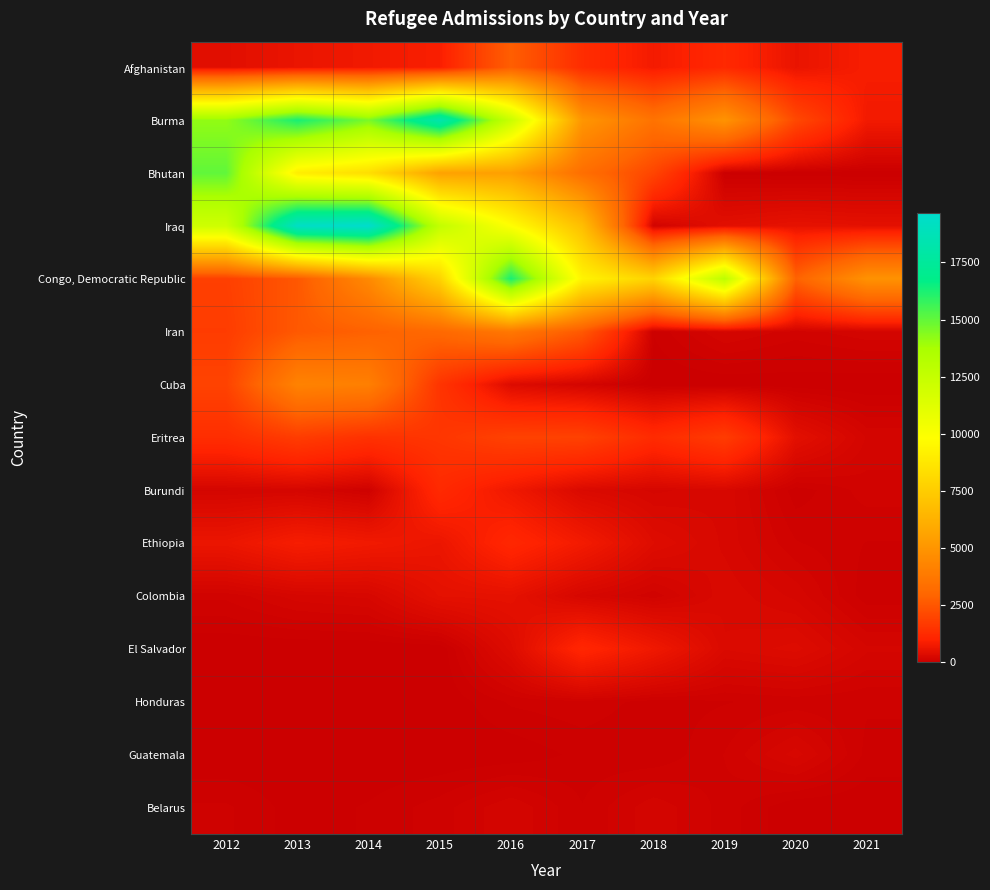

Reading left to right, transcribe all the data shown in this chart.

Afghanistan: 2012=450	2013=622	2014=758	2015=914	2016=2743	2017=1315	2018=802	2019=1197	2020=603	2021=874
Burma: 2012=14159	2013=16295	2014=14578	2015=18323	2016=12294	2017=5047	2018=3525	2019=4928	2020=2112	2021=769
Bhutan: 2012=15022	2013=9045	2014=8316	2015=5563	2016=5455	2017=3340	2018=2016	2019=28	2020=7	2021=3
Iraq: 2012=12057	2013=19331	2014=19651	2015=12608	2016=9837	2017=6857	2018=140	2019=462	2020=541	2021=500
Congo, Democratic Republic: 2012=1849	2013=2545	2014=4502	2015=7823	2016=16279	2017=9325	2018=7841	2019=12875	2020=2863	2021=4876
Iran: 2012=1760	2013=2579	2014=2833	2015=3099	2016=3736	2017=2575	2018=41	2019=198	2020=135	2021=182
Cuba: 2012=1948	2013=4205	2014=4063	2015=1526	2016=354	2017=178	2018=0	2019=0	2020=7	2021=0
Eritrea: 2012=1329	2013=1763	2014=1445	2015=1576	2016=1924	2017=1912	2018=1260	2019=1750	2020=475	2021=185
Burundi: 2012=188	2013=203	2014=84	2015=1218	2016=729	2017=304	2018=219	2019=259	2020=53	2021=134
Ethiopia: 2012=639	2013=859	2014=754	2015=646	2016=1147	2017=791	2018=387	2019=258	2020=119	2021=75
Colombia: 2012=125	2013=214	2014=243	2015=504	2016=523	2017=231	2018=127	2019=298	2020=219	2021=50
El Salvador: 2012=0	2013=0	2014=0	2015=0	2016=364	2017=1124	2018=724	2019=311	2020=362	2021=200
Honduras: 2012=0	2013=0	2014=0	2015=0	2016=84	2017=104	2018=59	2019=74	2020=90	2021=83
Guatemala: 2012=0	2013=0	2014=0	2015=0	2016=8	2017=50	2018=42	2019=117	2020=249	2021=64
Belarus: 2012=84	2013=17	2014=43	2015=97	2016=187	2017=79	2018=180	2019=100	2020=0	2021=3